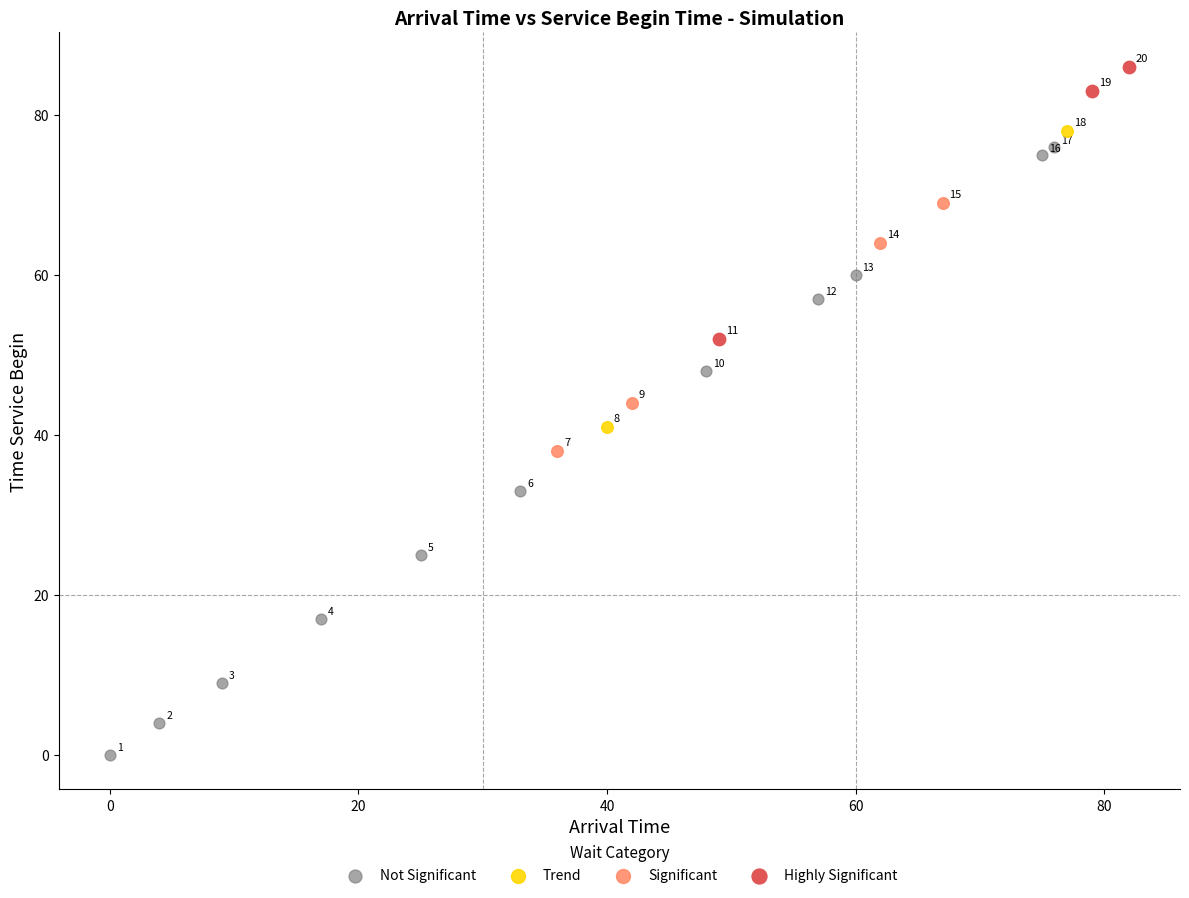

Which series reaches the minimum Y coordinate?

Not Significant